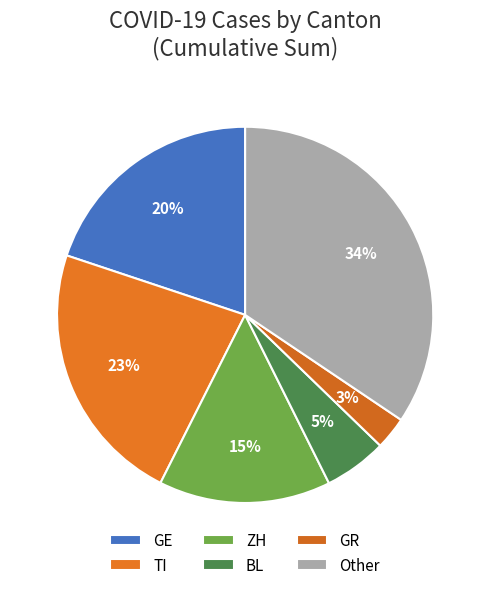

Is there any slice that represents more than half of the pie?

No